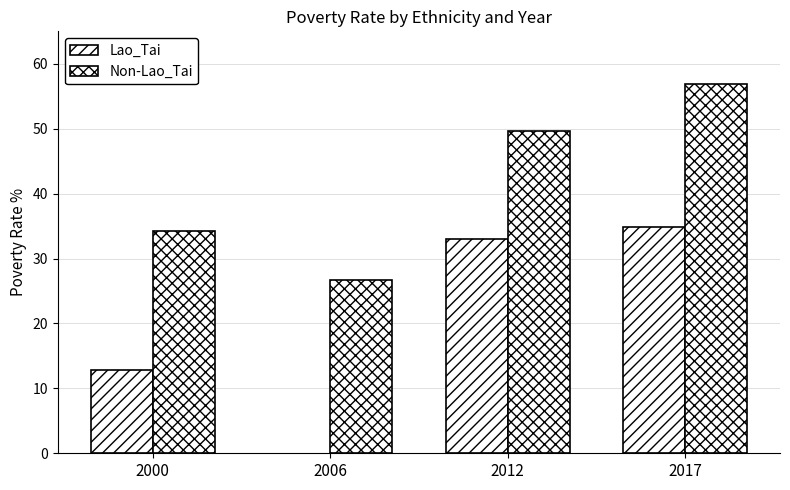

At which category is the sum across all series the highest?

2017